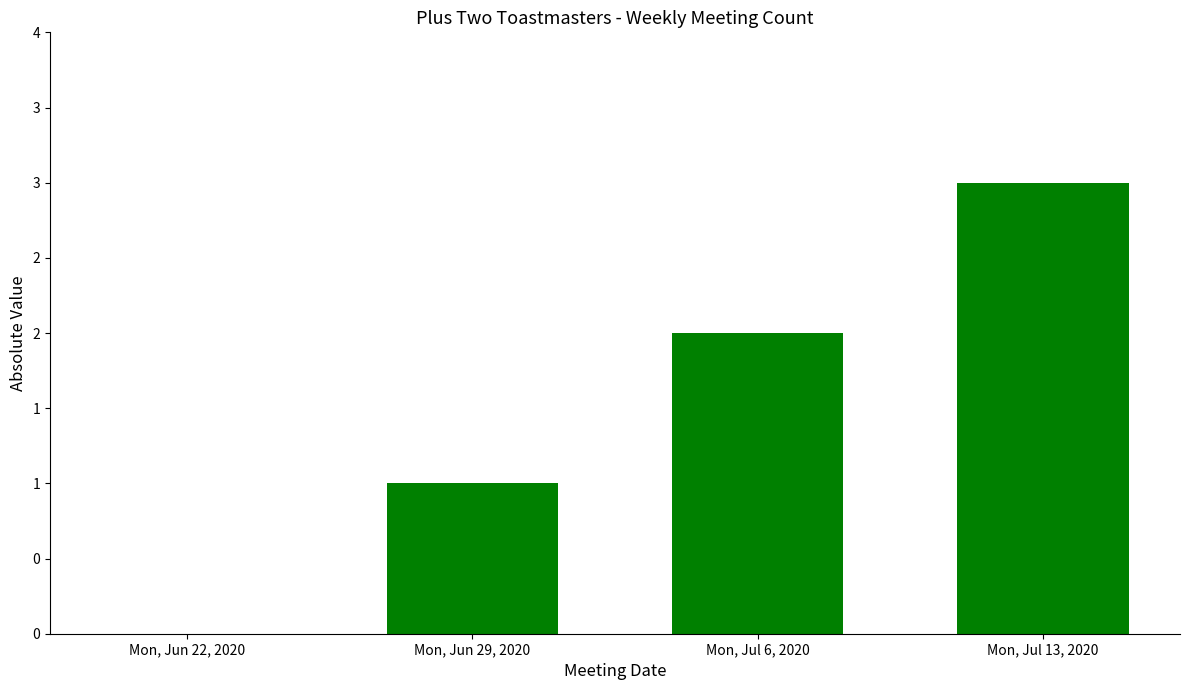

Are the bars horizontal?

No